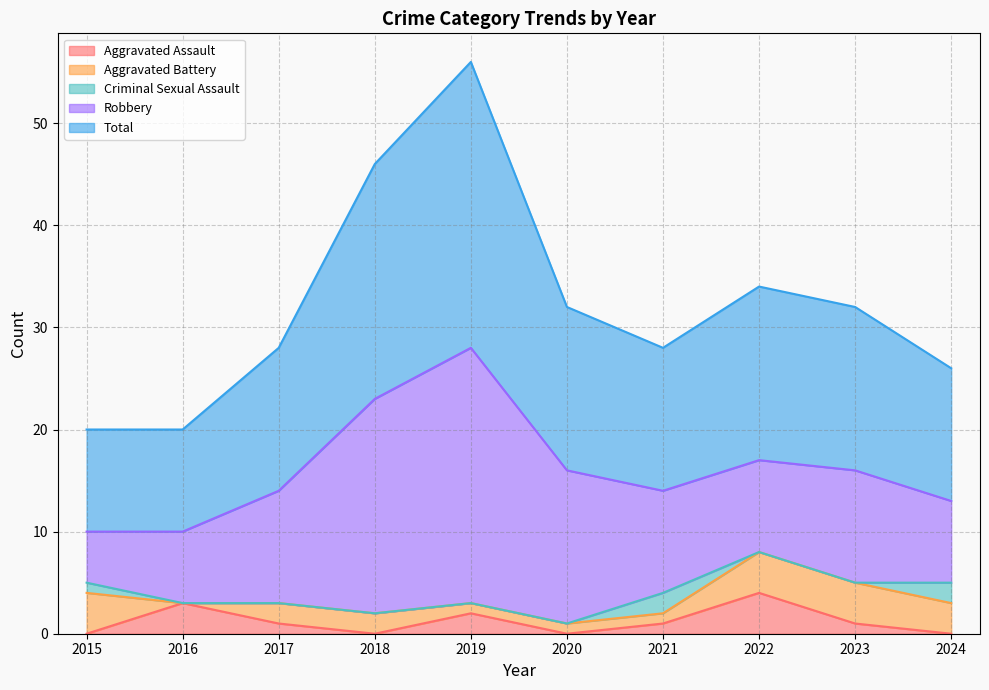

Where is Criminal Sexual Assault nearest to the value 1?

2015